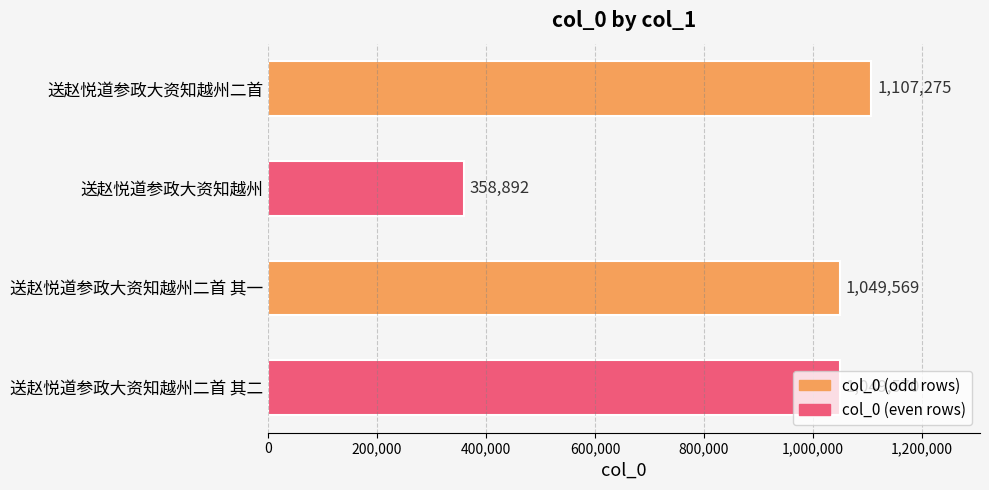

What is the difference between the second highest and second lowest values?

1